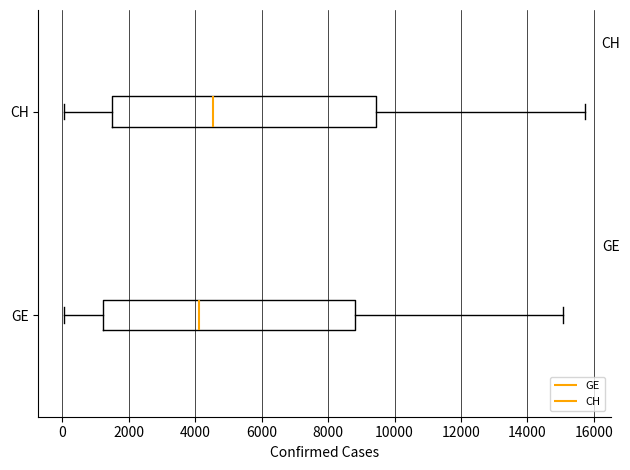

Where does the median line of the box for GE sit on the x-axis? The values are not printed on the chart, so give them approximately, as read against the axis.

4200